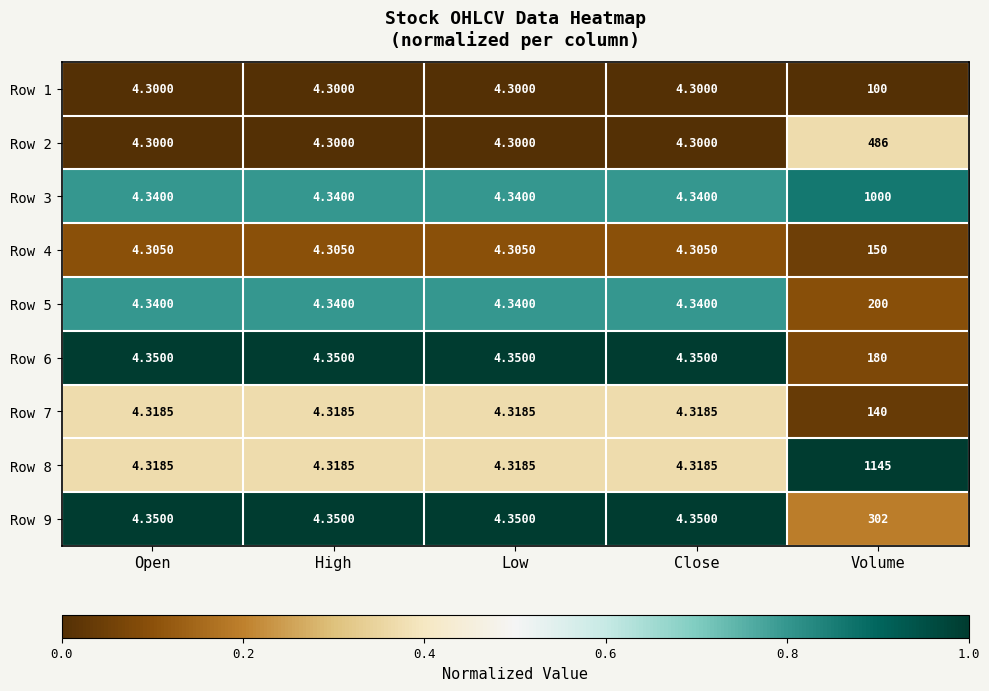

What is the difference between the highest and lowest values at Volume?

1045.0